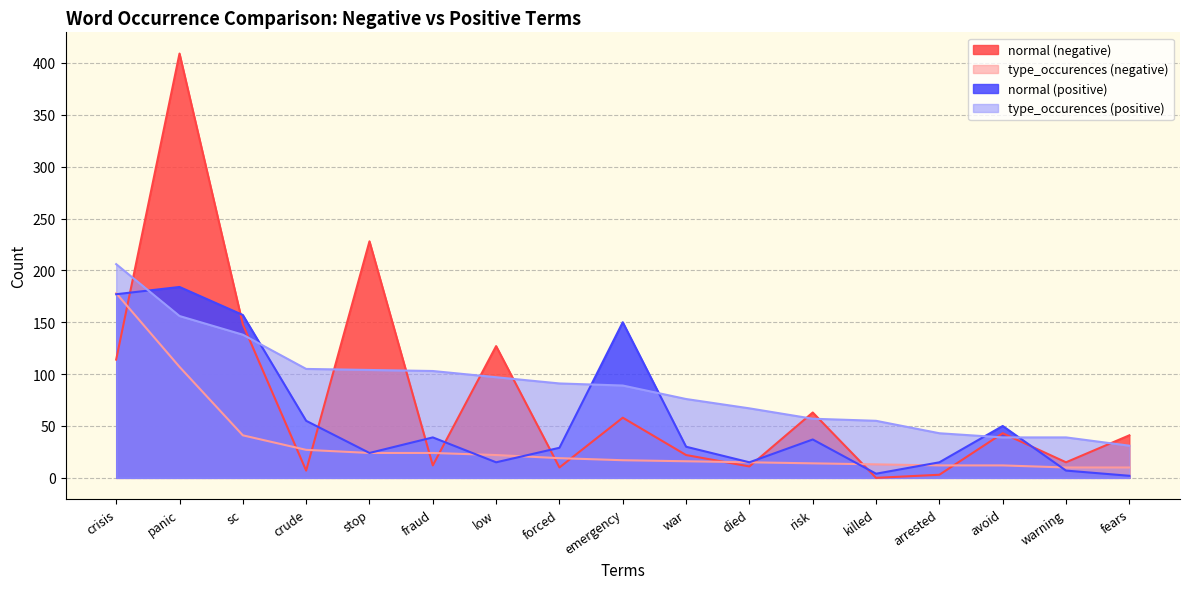

Rank the series by their maximum value, from lowest to highest.

type_occurences (negative), normal (positive), type_occurences (positive), normal (negative)